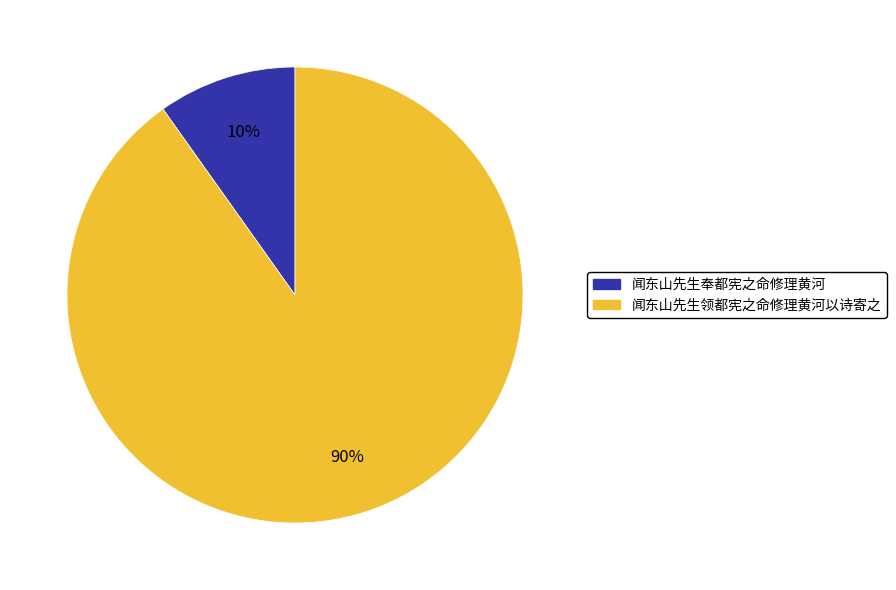

To the nearest percent, what portion does 闻东山先生领都宪之命修理黄河以诗寄之 represent?

90%